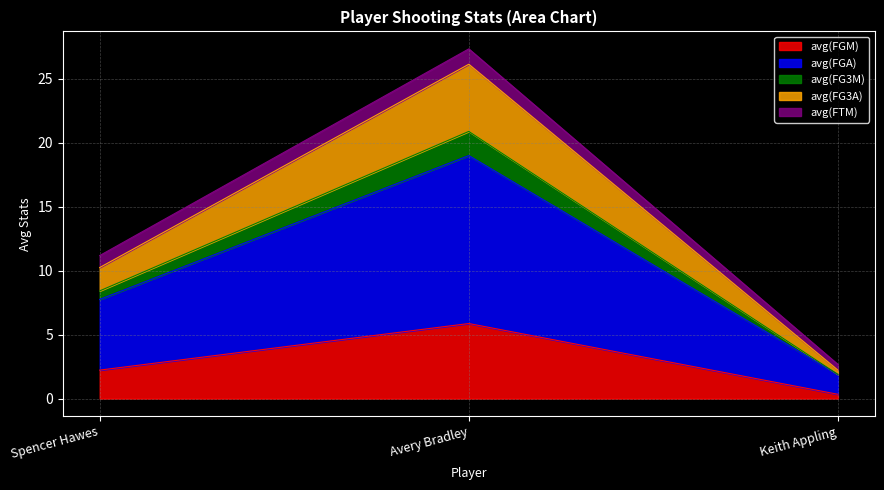

The value of avg(FGM) at Spencer Hawes is 2.2. True or false?

True